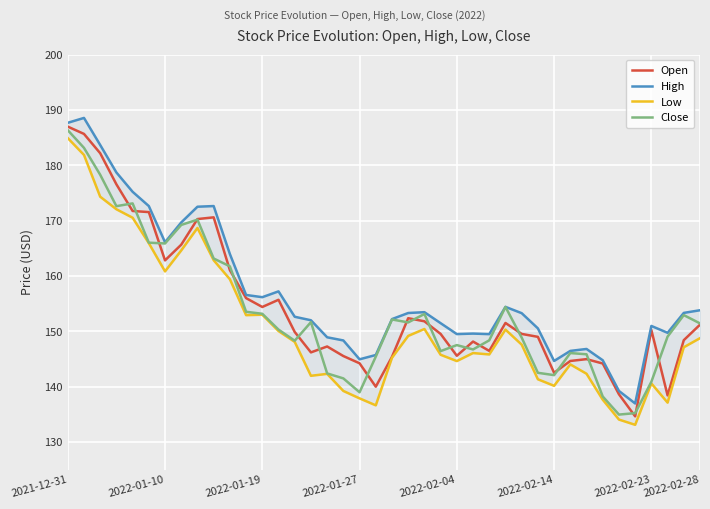

What is the highest value of the Open series?

187.0